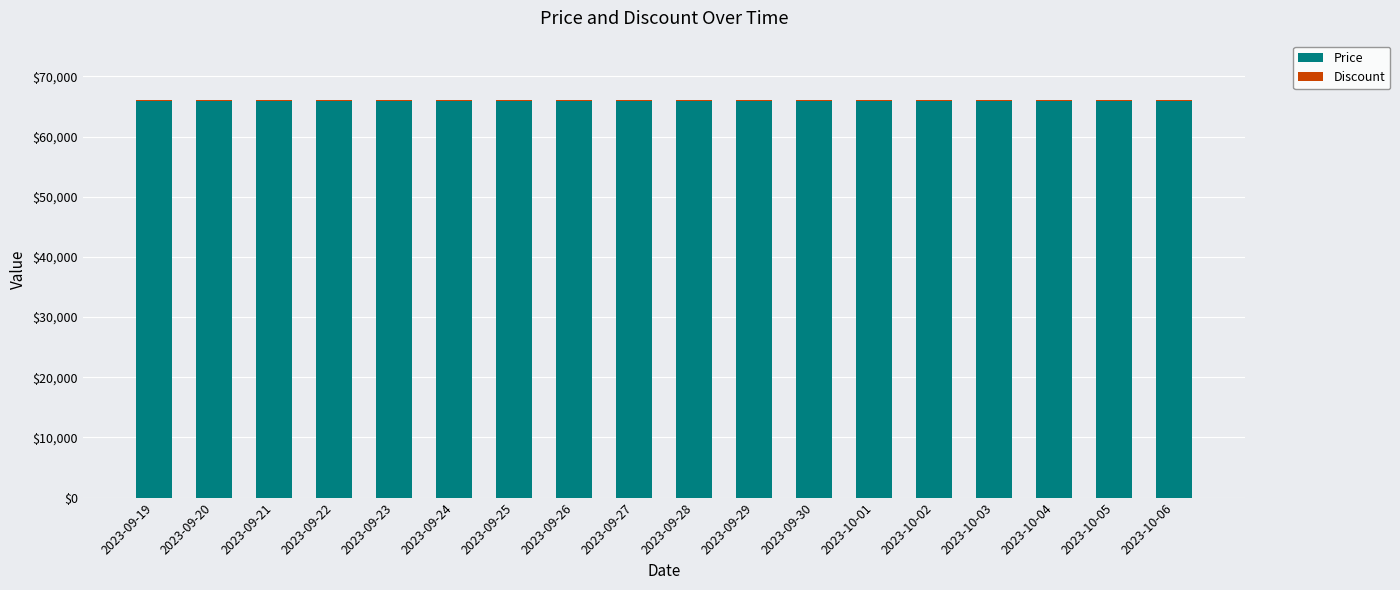

What is the maximum value for Price?

66000